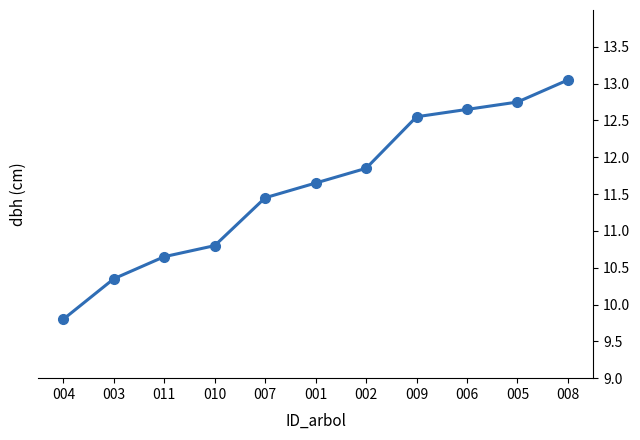

Rank the categories by value from highest to lowest.

008, 005, 006, 009, 002, 001, 007, 010, 011, 003, 004